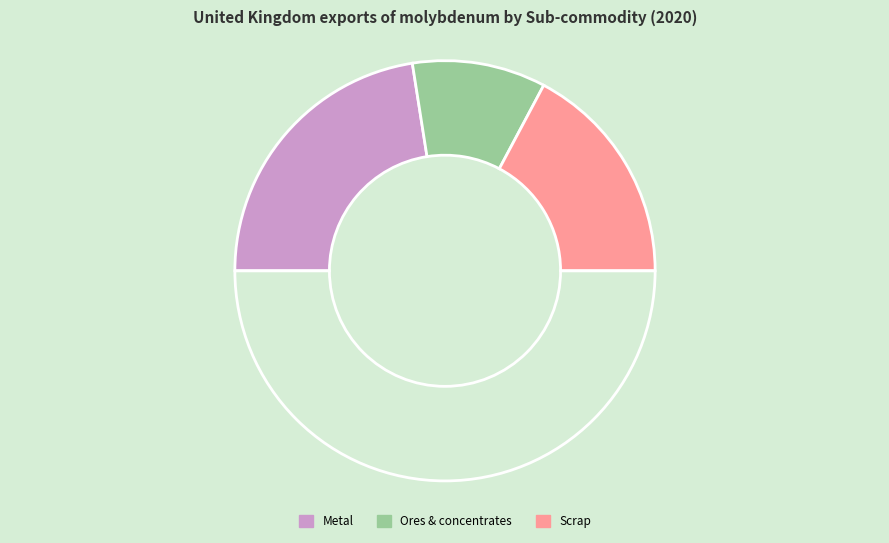

Is there any slice that represents more than half of the pie?

No